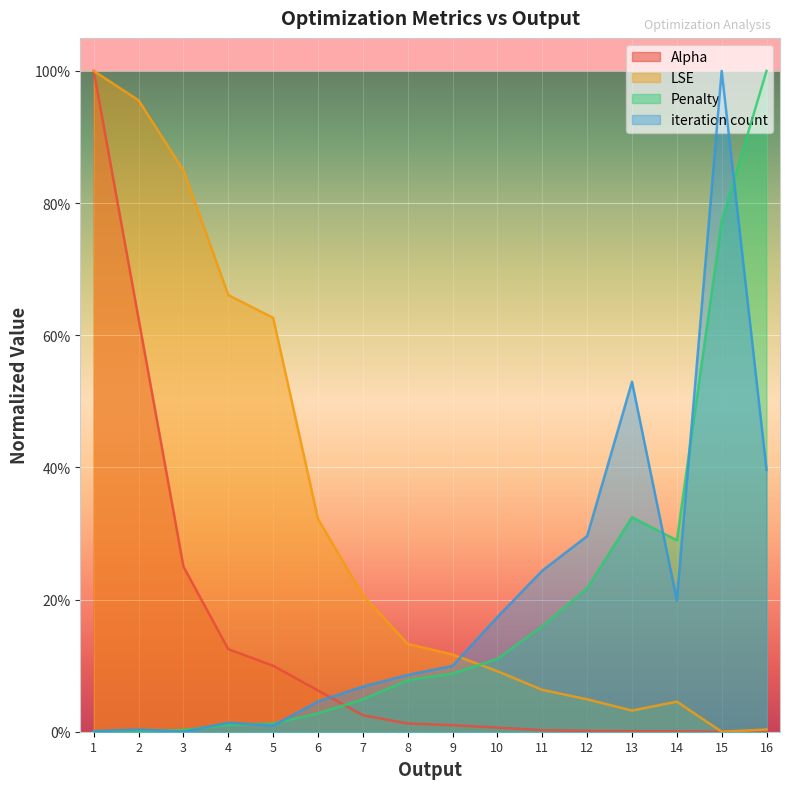

List the series in order of their peak value, lowest first.

Alpha, LSE, Penalty, iteration count